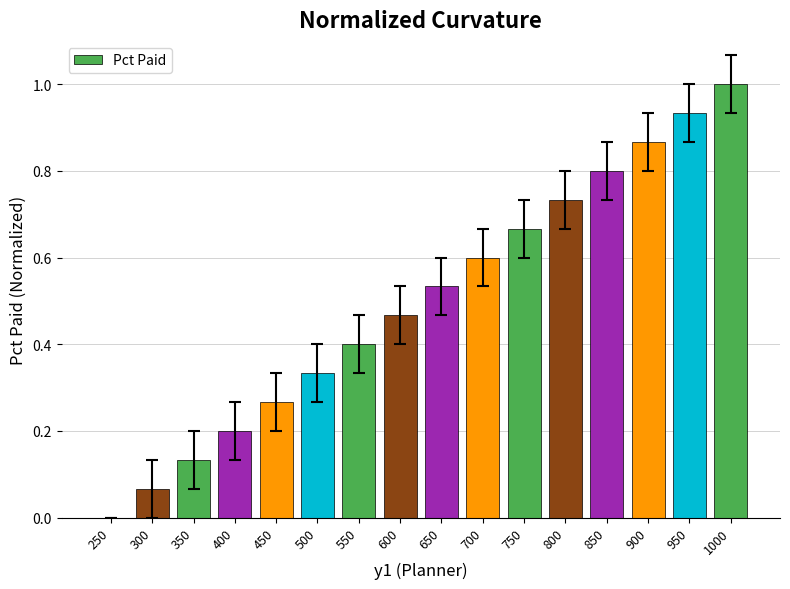

What is the sum of the values at 250 and 700?

0.6